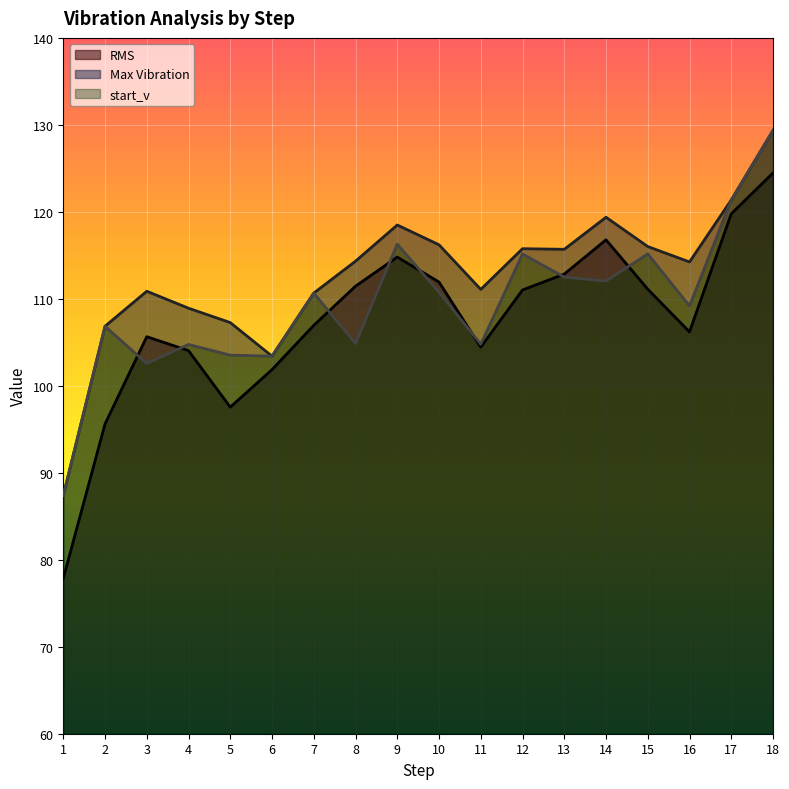

Reading left to right, transcribe all the data shown in this chart.

RMS: 77.9	95.6	105.6	104.0	97.5	101.9	107.0	111.5	114.8	111.9	104.4	111.0	112.8	116.8	111.1	106.2	119.8	124.5
Max Vibration: 87.4	106.9	110.9	108.9	107.3	103.4	110.7	114.3	118.5	116.2	111.1	115.8	115.7	119.4	116.0	114.2	121.4	129.4
start_v: 87.4	106.9	102.6	104.8	103.5	103.4	110.7	104.9	116.3	110.8	104.8	115.2	112.5	112.0	115.2	109.2	121.4	129.4